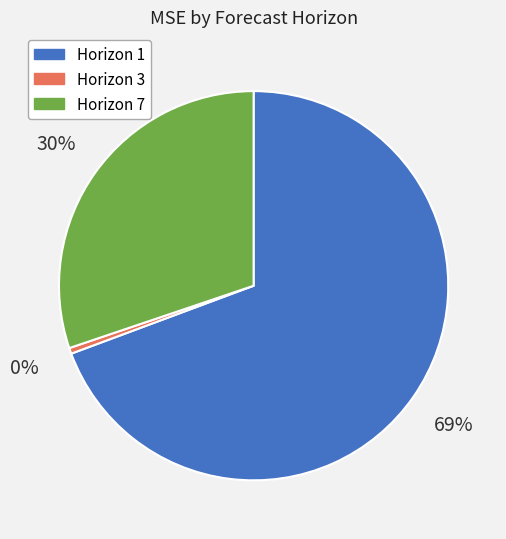

Which has a higher value, Horizon 7 or Horizon 1?

Horizon 1